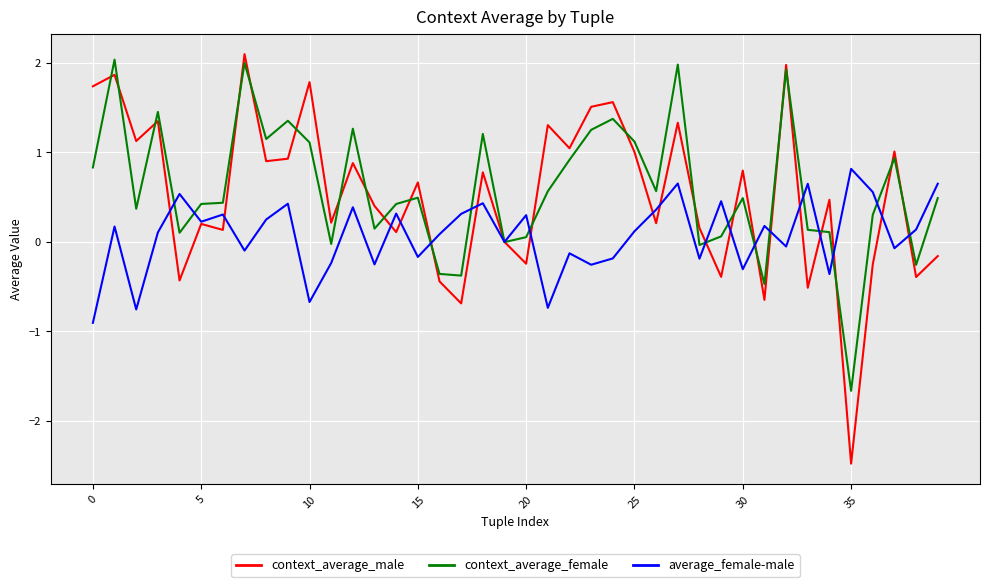

Does the chart have visible grid lines?

Yes